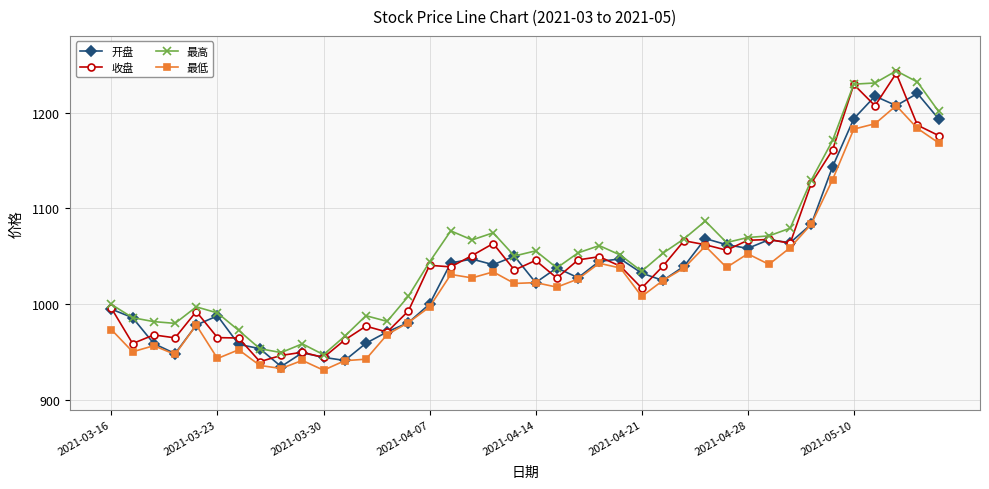

What is the minimum value shown in the chart?

931.2